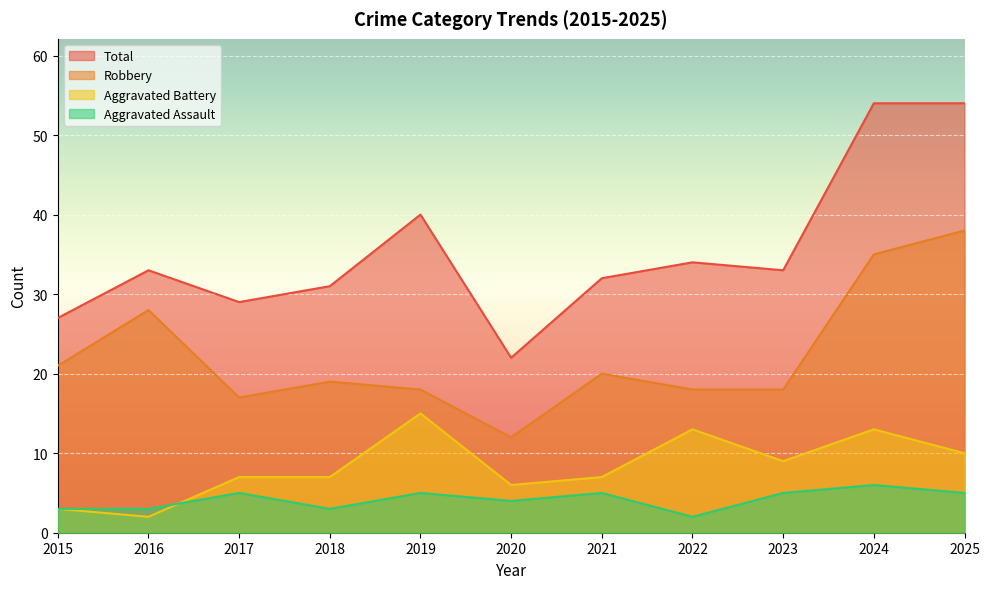

What is the spread (max minus min) of values at 2022?

32